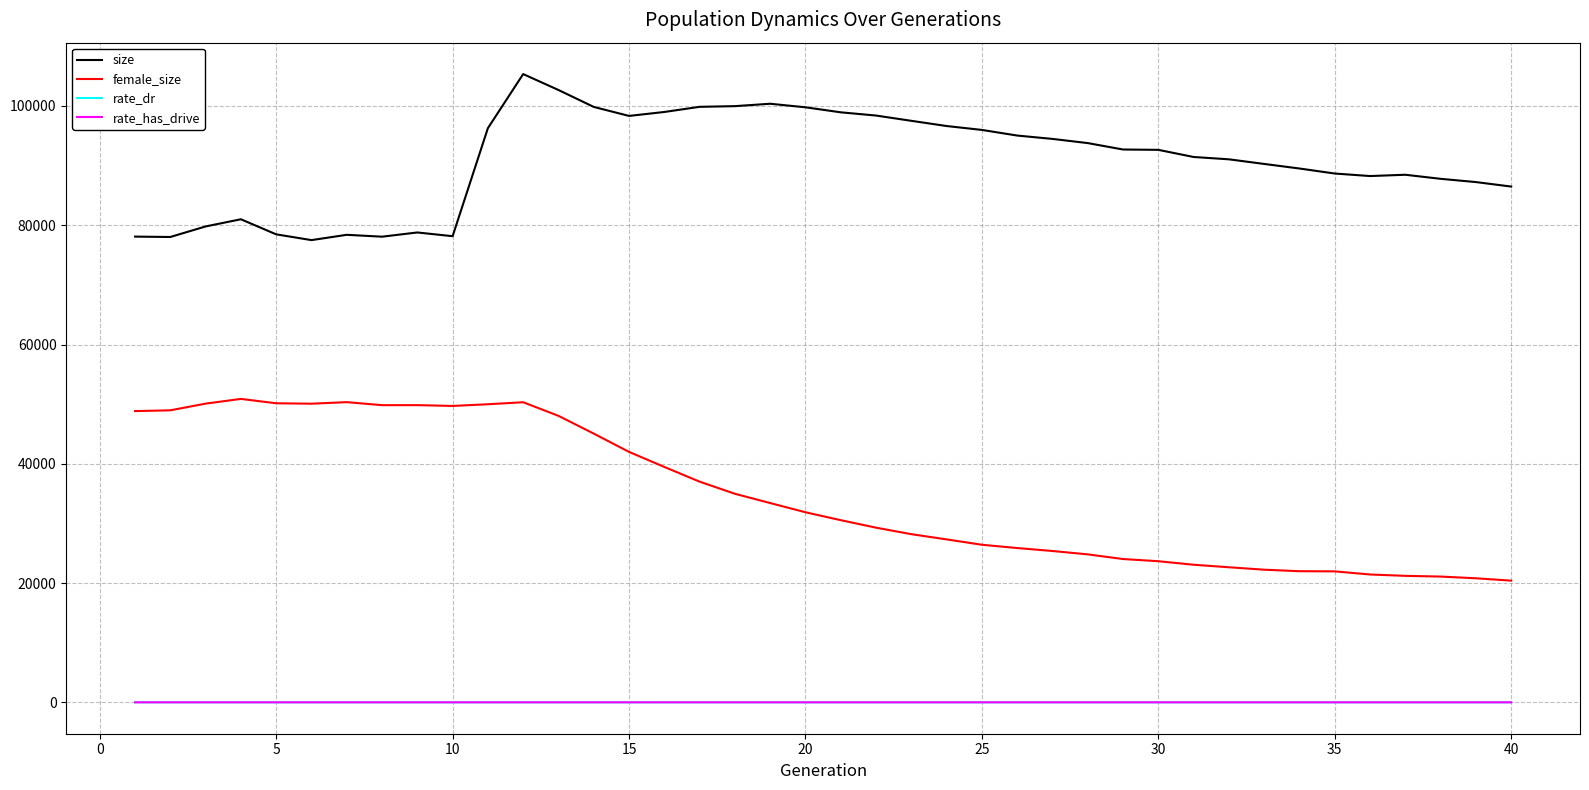

True or false: size and rate_has_drive intersect in this chart.

False